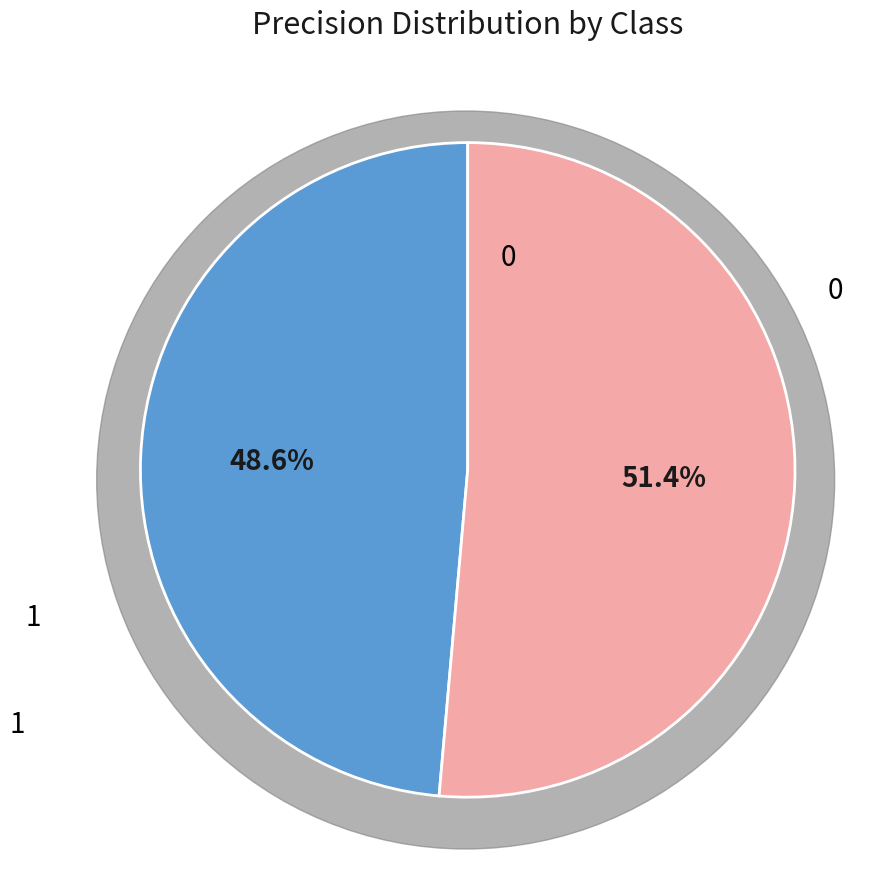

Does any single category account for the majority?

Yes